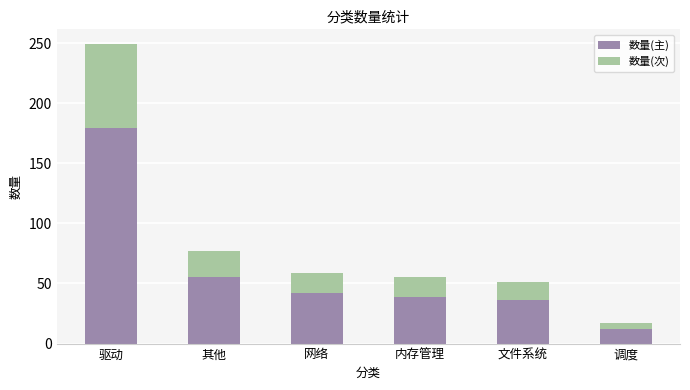

Reading left to right, what are the values for 数量(主)?

179	55	42	39	36	12